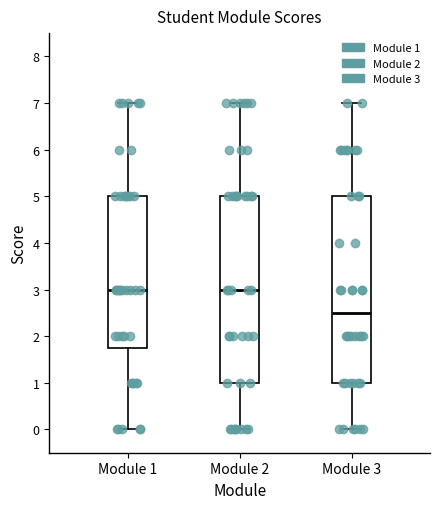

Where does the lower whisker of the box for Module 1 end on the y-axis? The values are not printed on the chart, so give them approximately, as read against the axis.

0.0